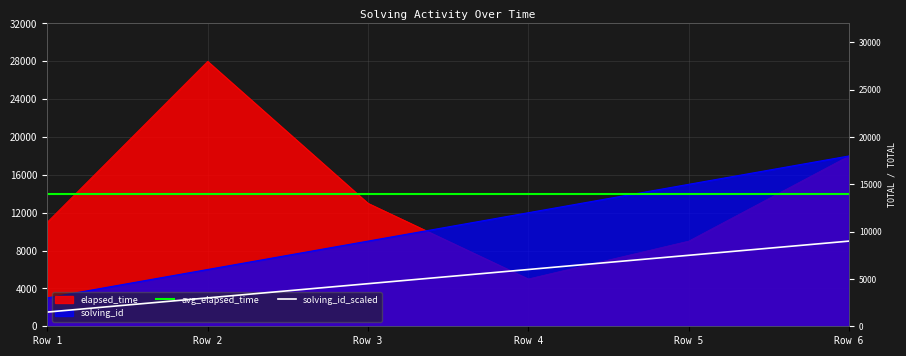

How many solving_id values are between 6000 and 15000?

4